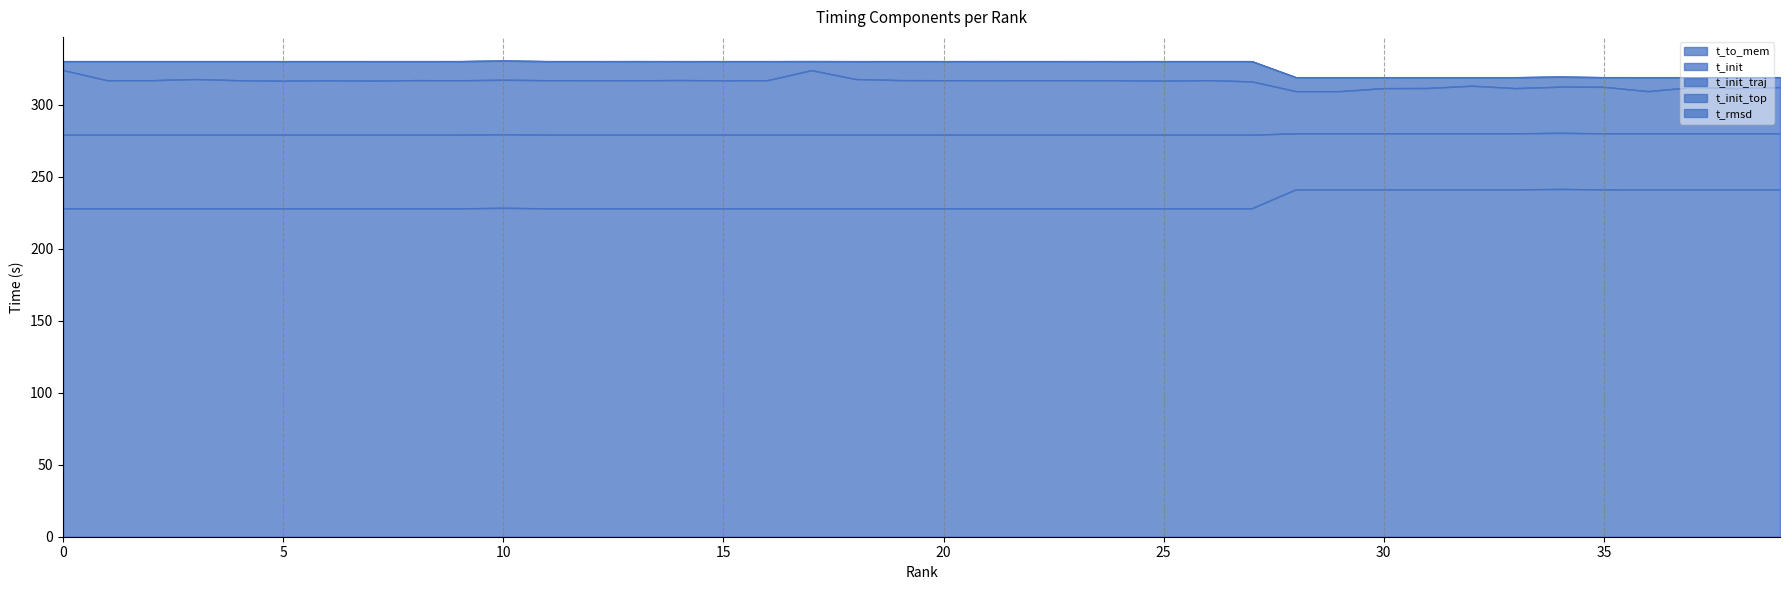

At which category is the sum across all series the highest?

17